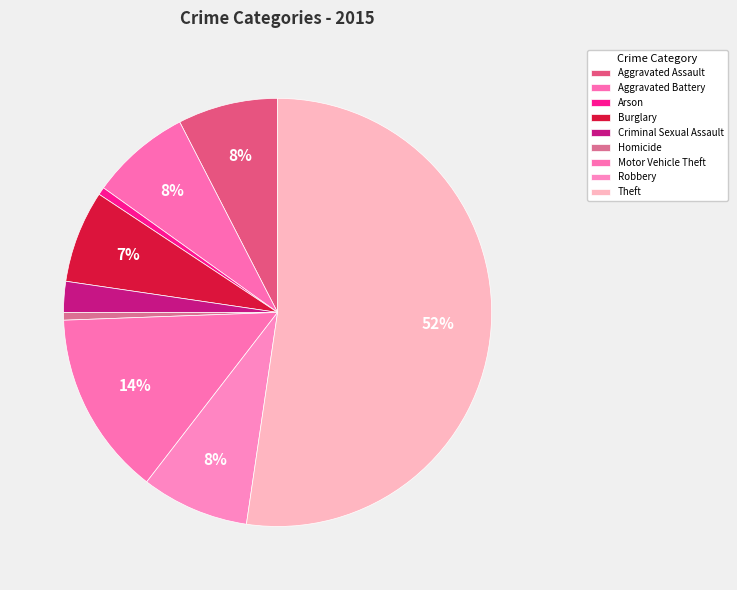

Is it true that Arson is 8% of the pie?

False